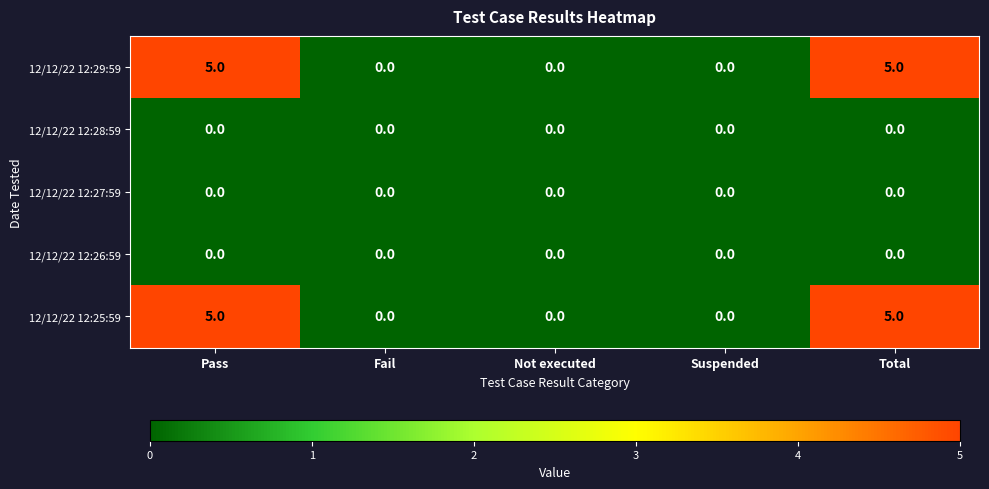

What is the difference between the highest and lowest values at Pass?

5